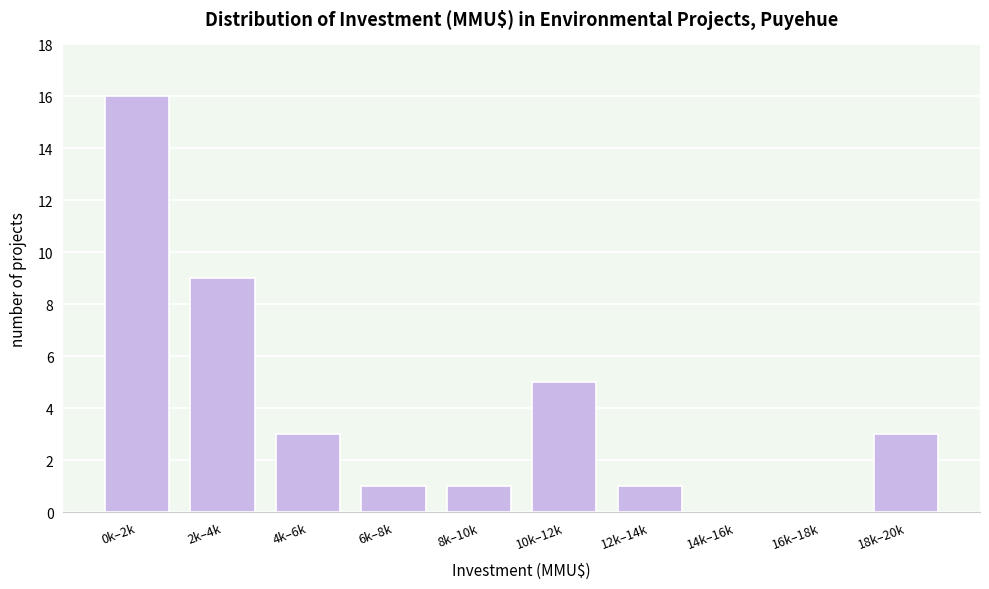

Reading right to left, list all the values displayed in this chart.

18k–20k=3	16k–18k=0	14k–16k=0	12k–14k=1	10k–12k=5	8k–10k=1	6k–8k=1	4k–6k=3	2k–4k=9	0k–2k=16